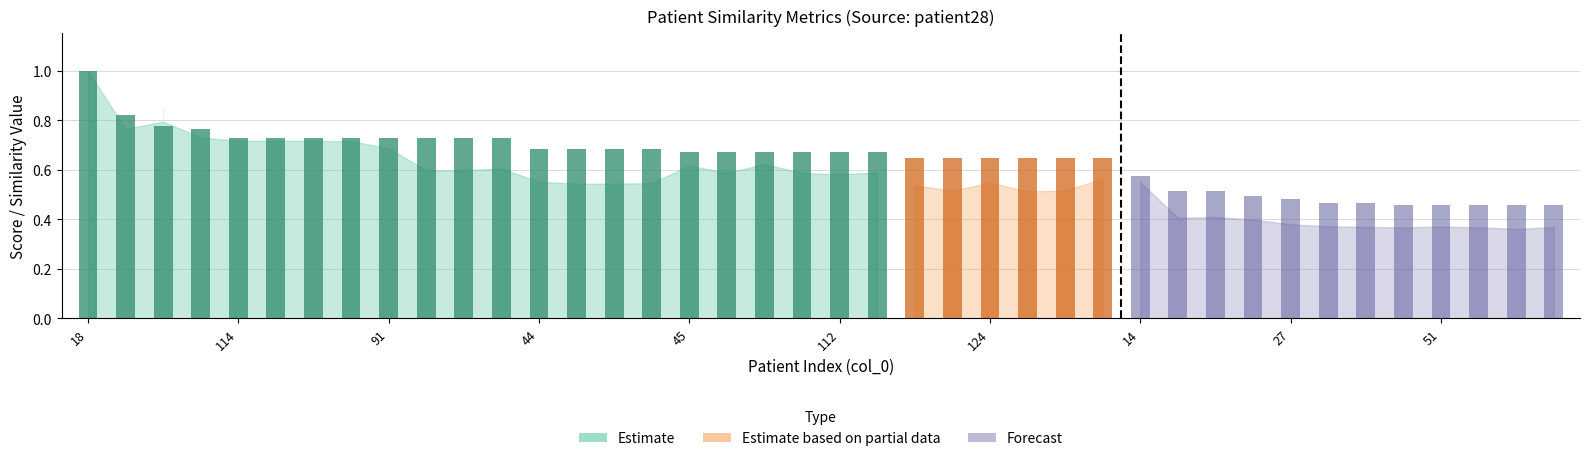

Does the chart contain stacked bars?

No